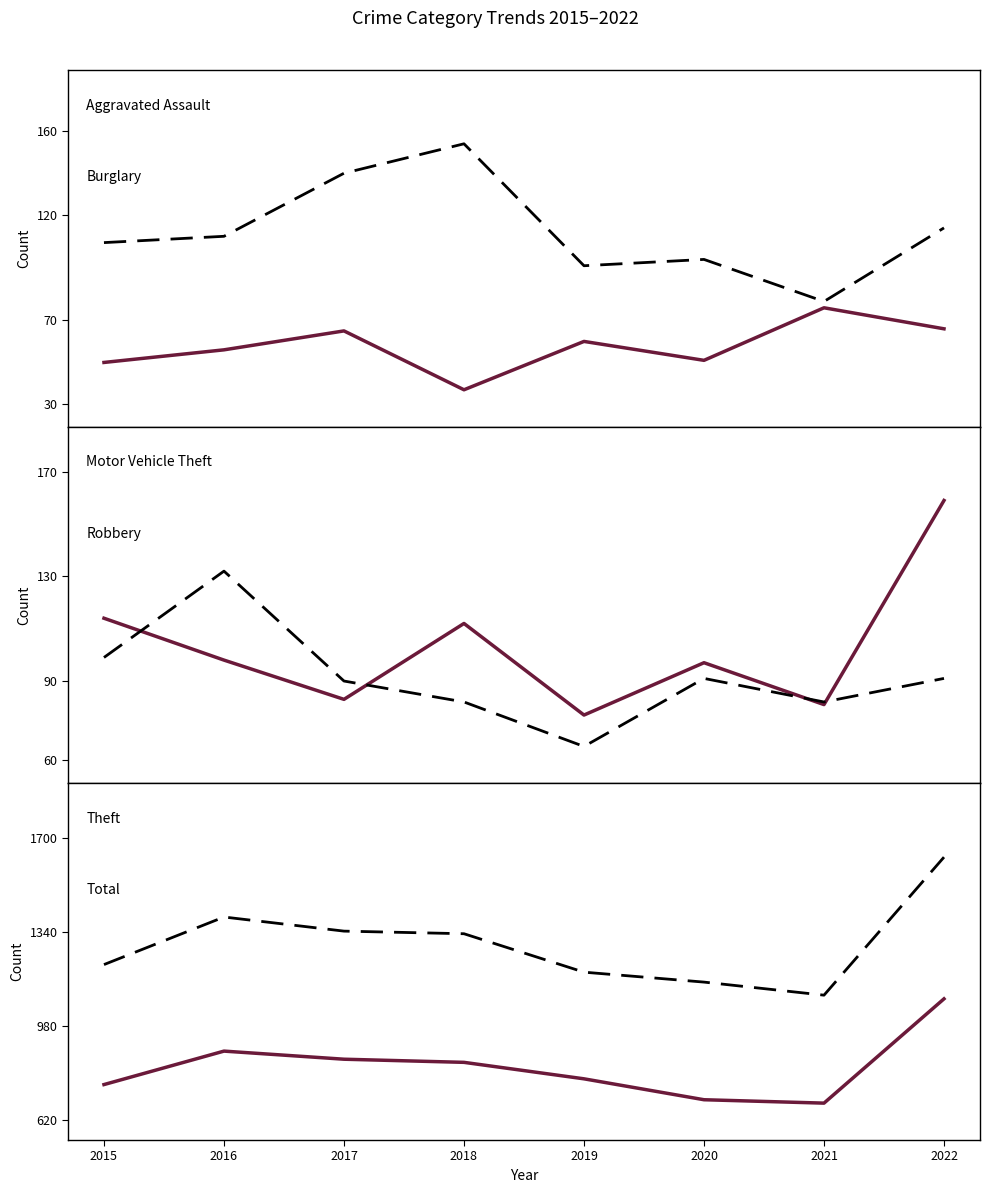

Which series has the widest spread of values?

Total